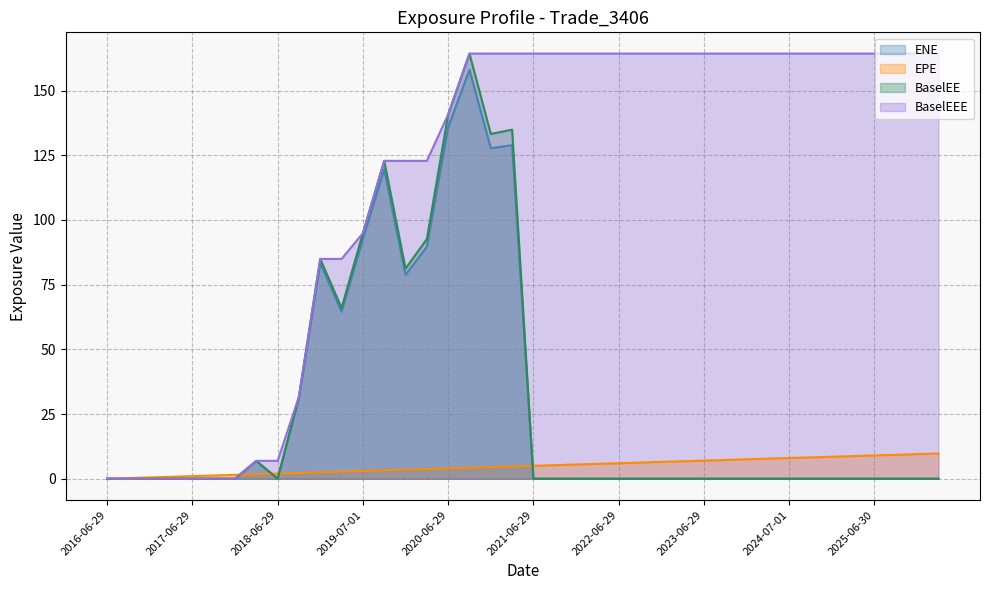

What is the difference between the BaselEEE values at 2022-03-29 and 2017-03-29?

164.3